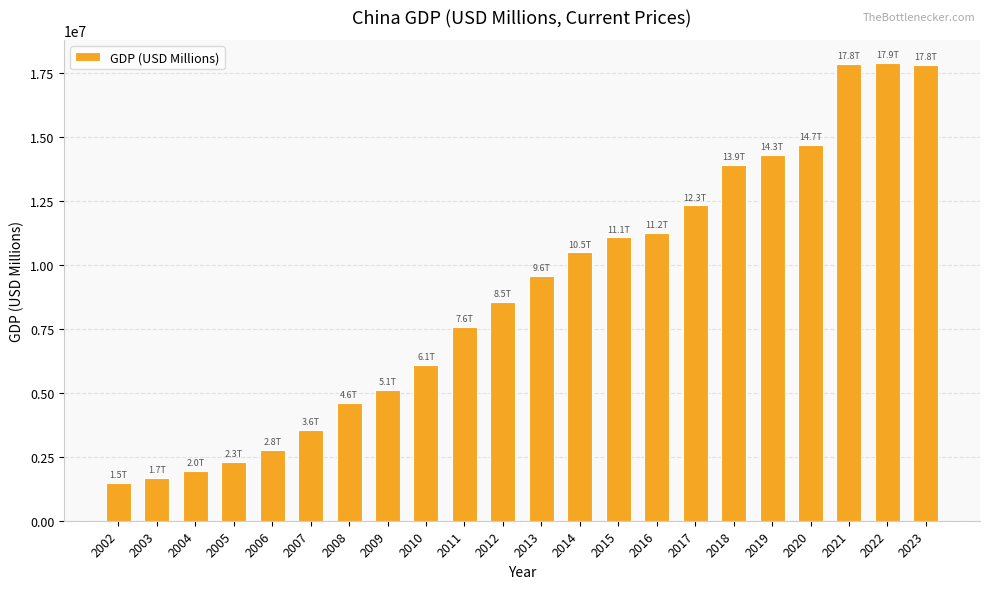

What is the value of the 22nd bar from the left?

17794782.3